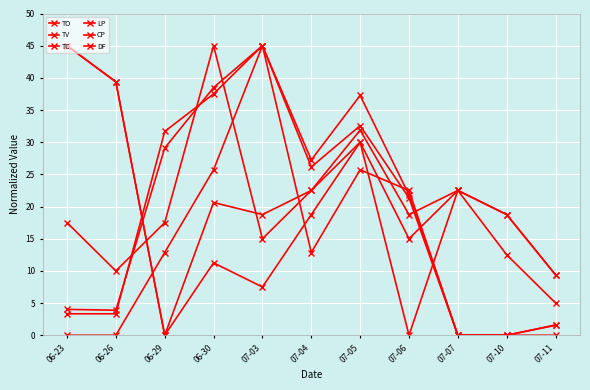

True or false: TV has a value of 14.4 at 07-03.

False